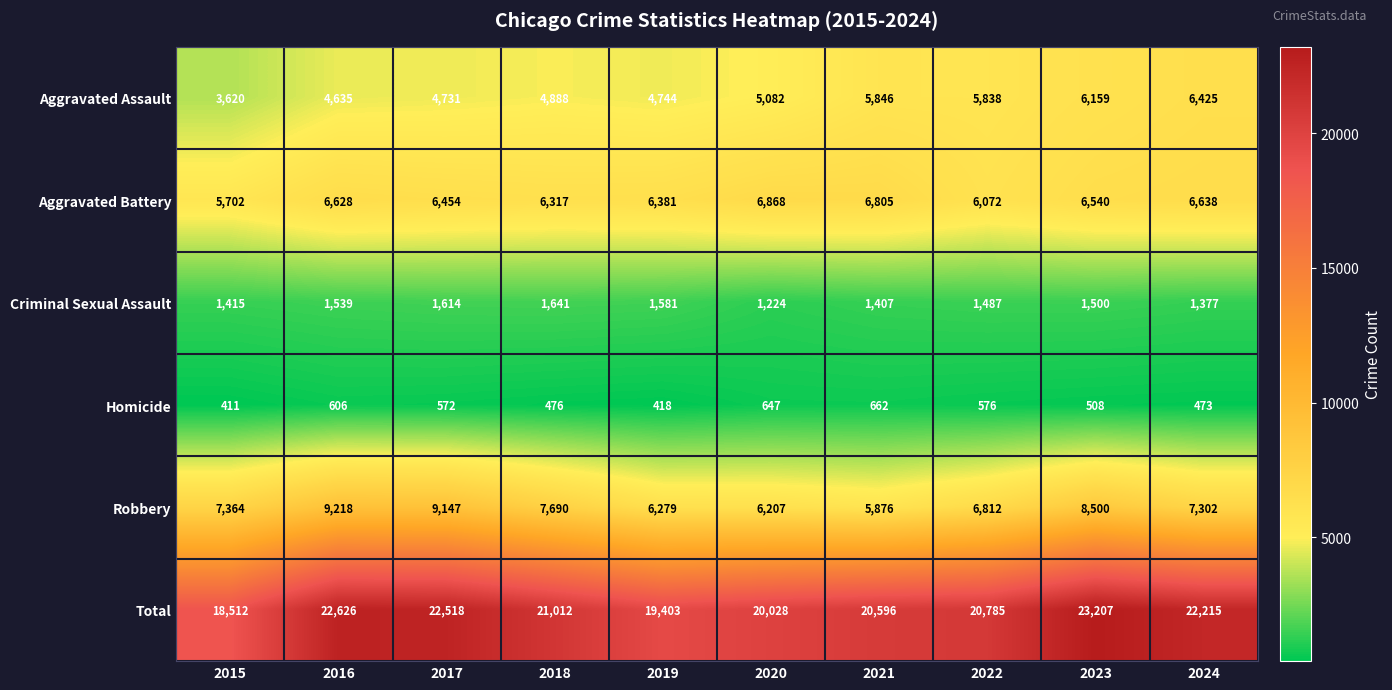

The Homicide series shows 267 at 2020. True or false?

False